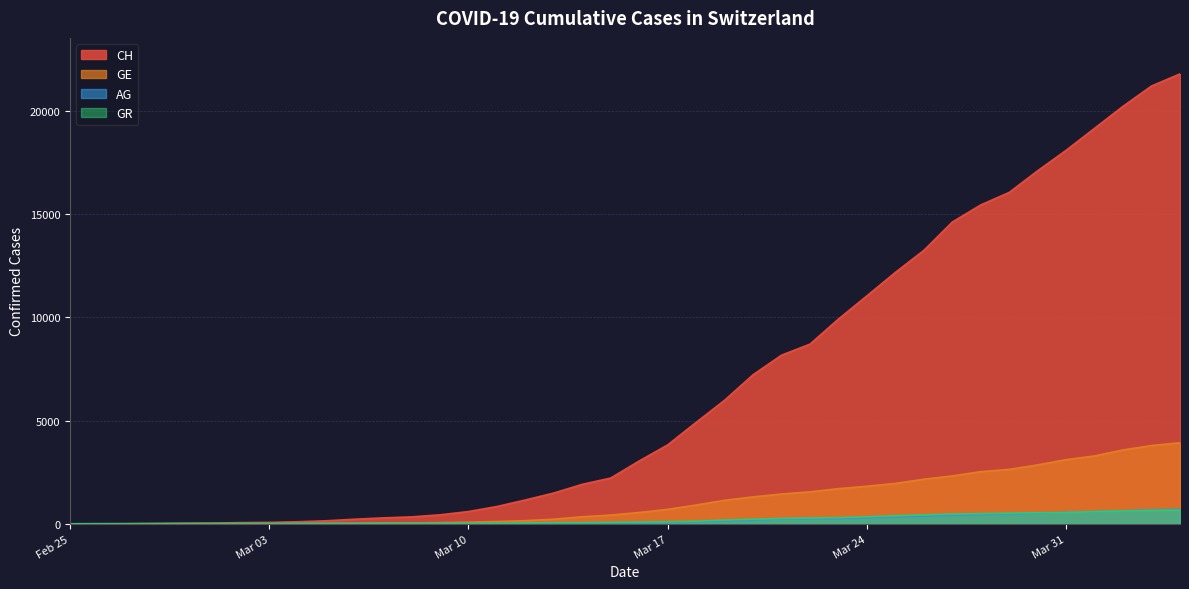

What is the maximum value for CH?

21804